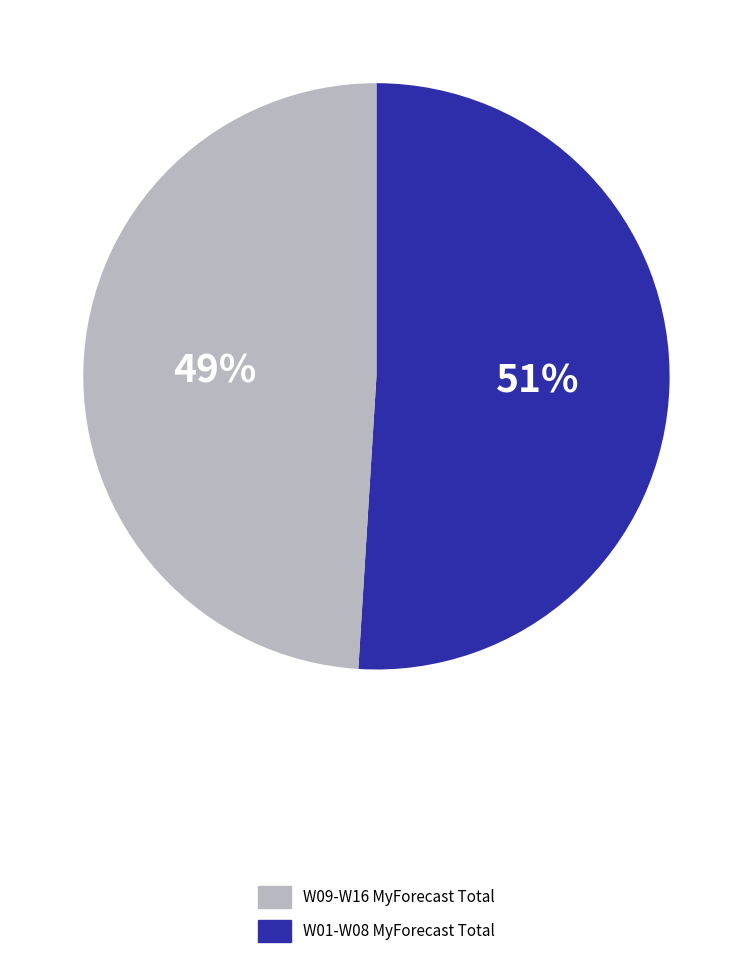

To the nearest percent, what is the difference between the largest and smallest slice percentages?

2%